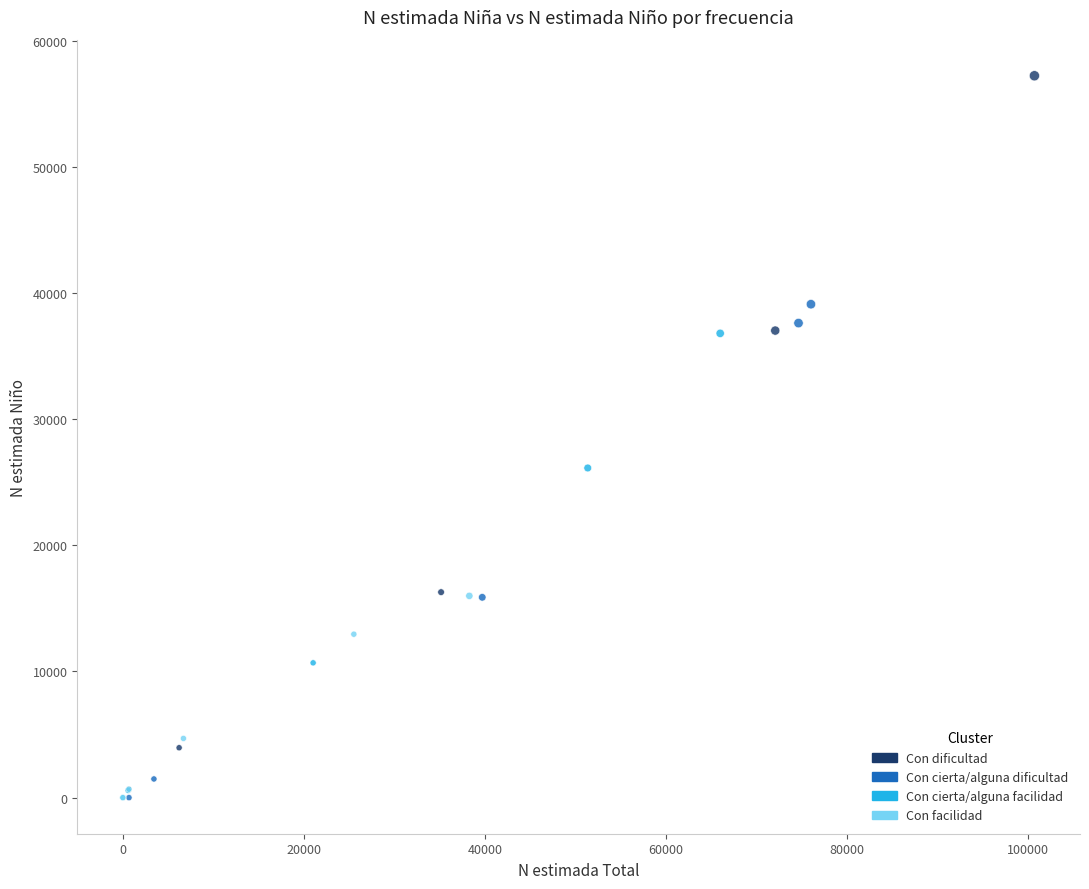

Which series has the largest Y range (max minus min)?

Con dificultad